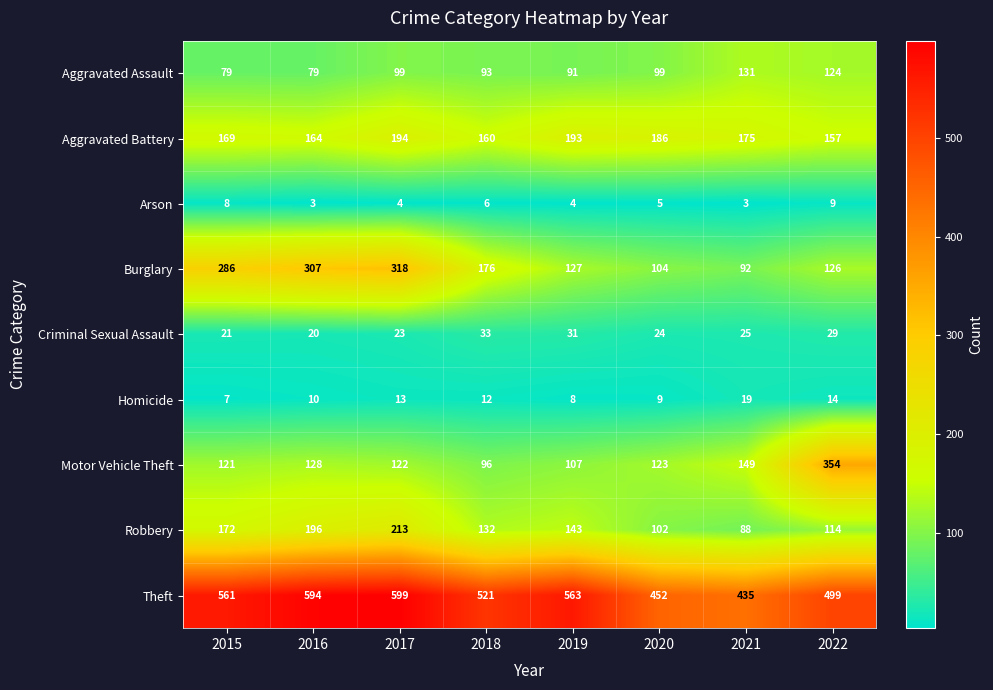

At how many categories does at least one series exceed 356?

8